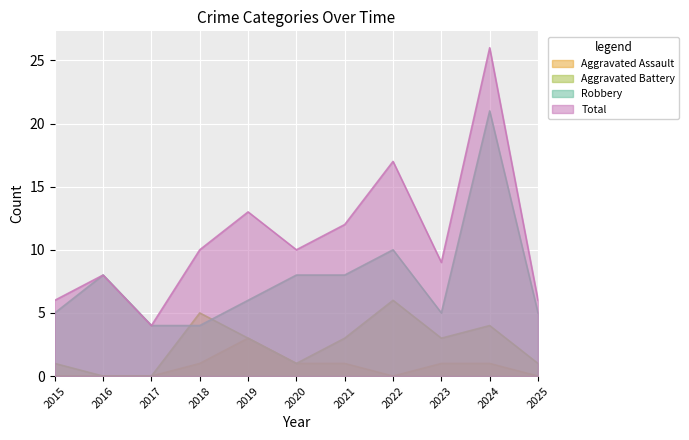

Which category has the lowest value in the Aggravated Battery series?

2016